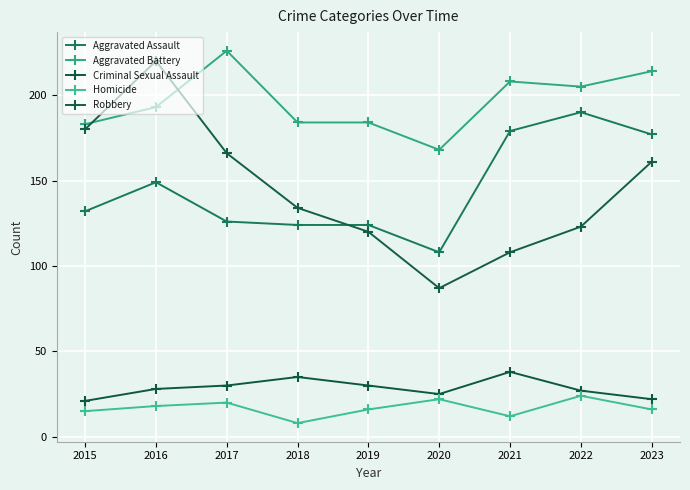

Reading left to right, extract all data points from this chart.

Aggravated Assault: 132	149	126	124	124	108	179	190	177
Aggravated Battery: 183	193	226	184	184	168	208	205	214
Criminal Sexual Assault: 21	28	30	35	30	25	38	27	22
Homicide: 15	18	20	8	16	22	12	24	16
Robbery: 180	220	166	134	120	87	108	123	161